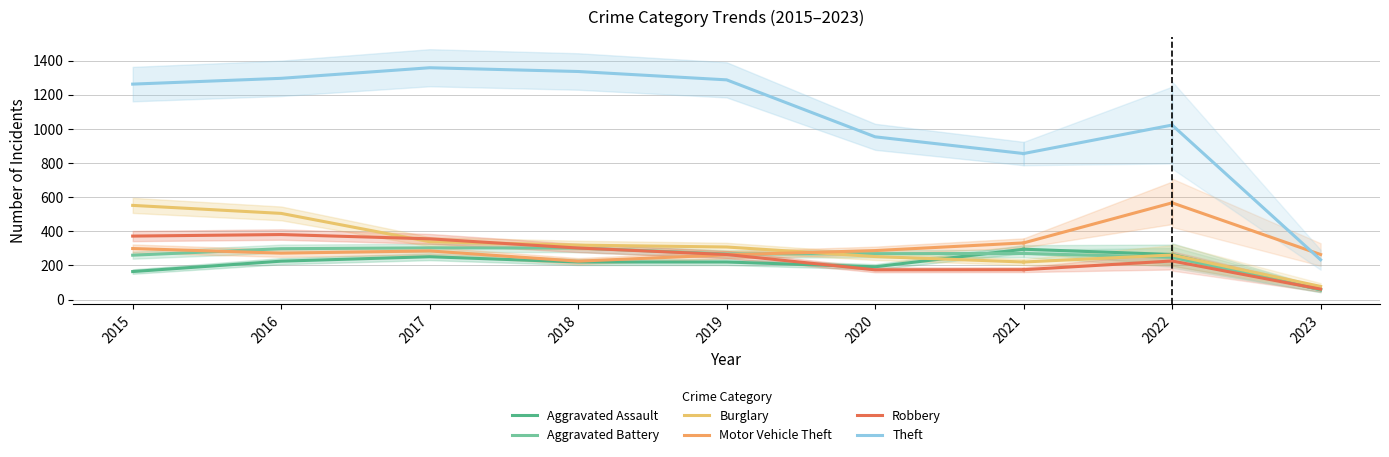

At how many categories does at least one series exceed 777?

7